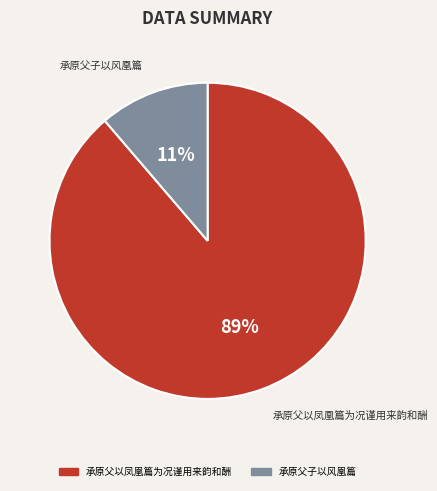

Rank the categories by value from highest to lowest.

承原父以凤凰篇为况谨用来韵和酬, 承原父子以风凰篇